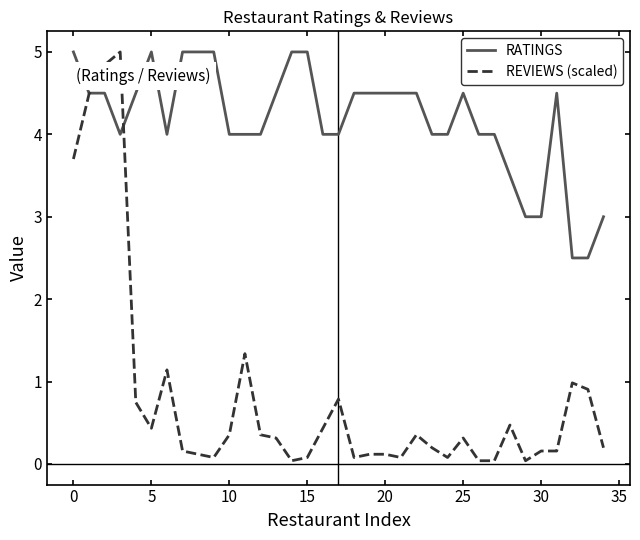

Which series has the widest spread of values?

REVIEWS (scaled)